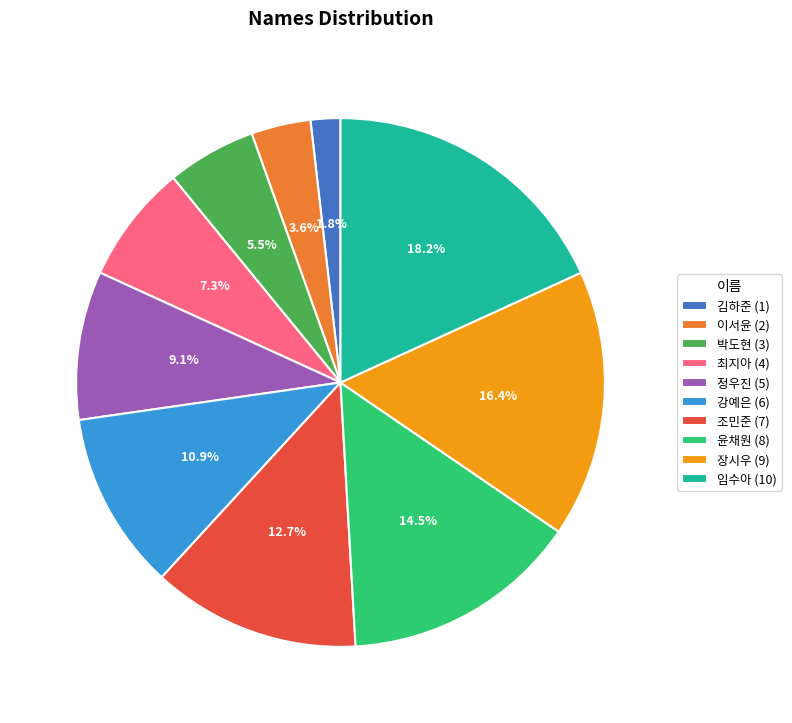

True or false: 박도현 accounts for 1% of the total.

False